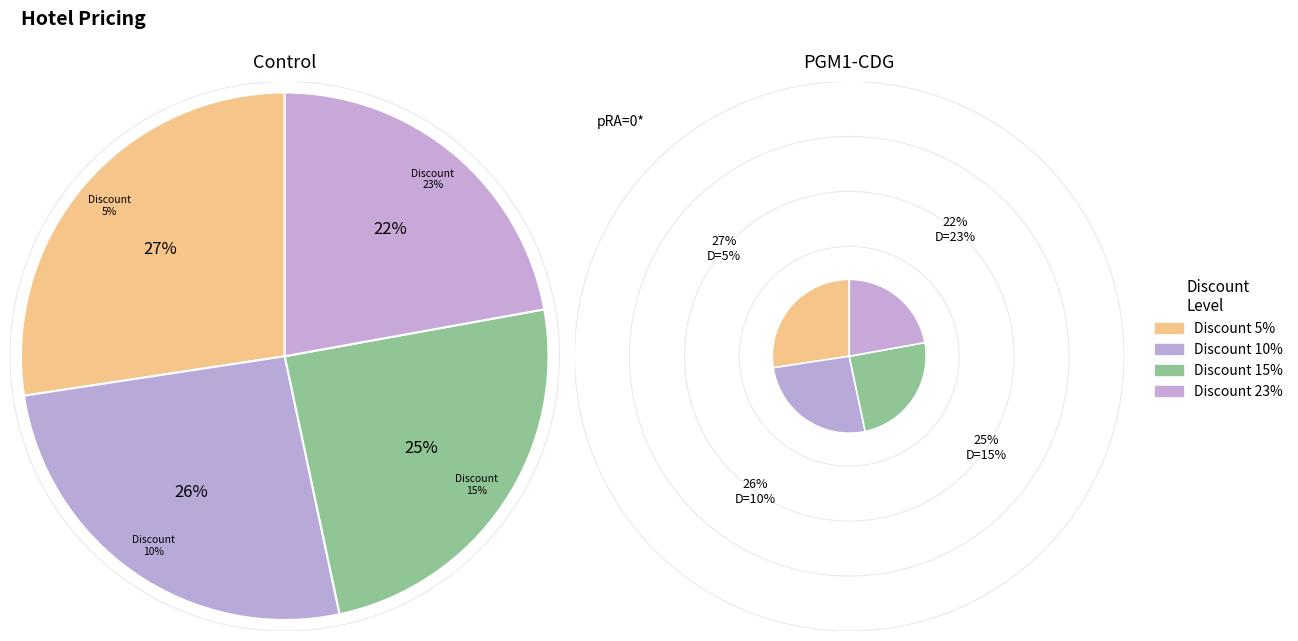

To the nearest percent, what percentage of the pie is 5?

27%